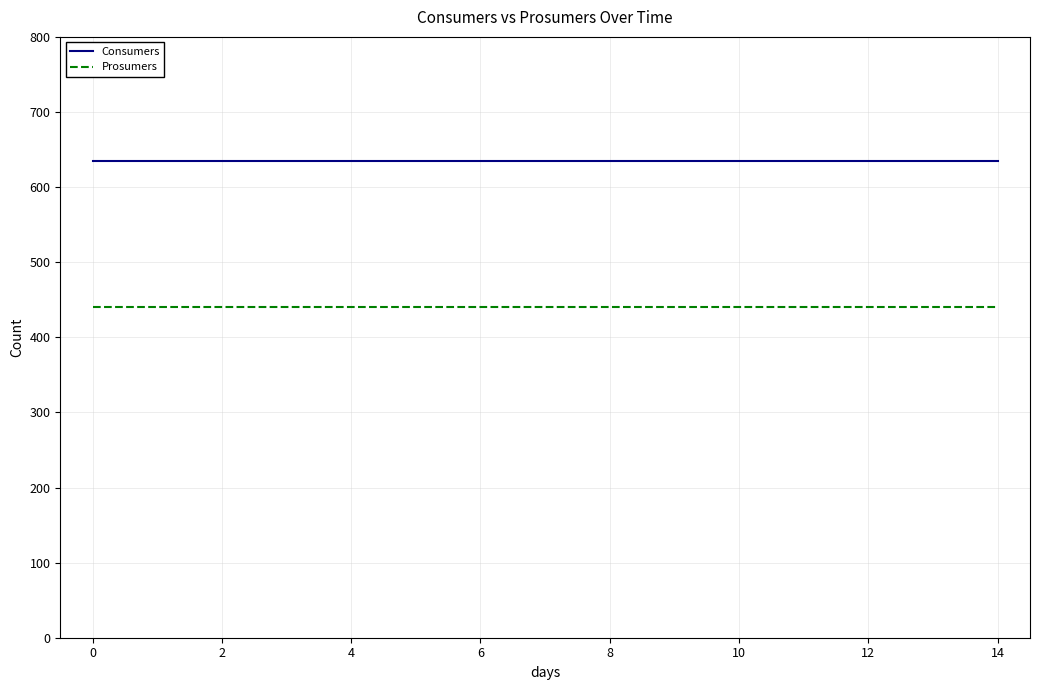

Rank the series by their average value, from lowest to highest.

Prosumers, Consumers